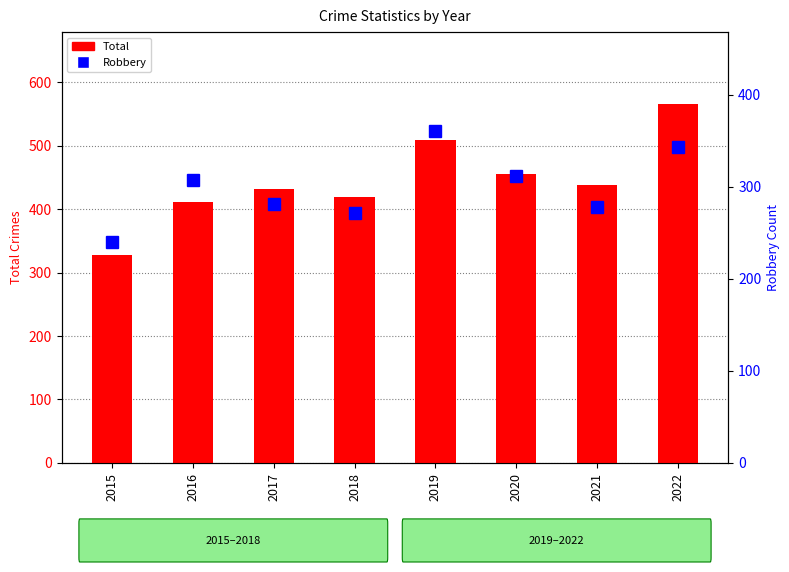

What is the sum of the Robbery values at 2016 and 2019?

667